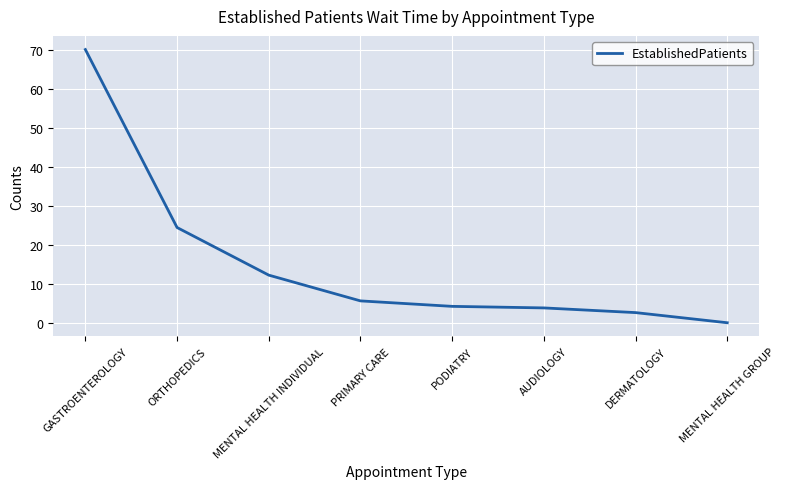

Which category has the lowest value across all series?

MENTAL HEALTH GROUP